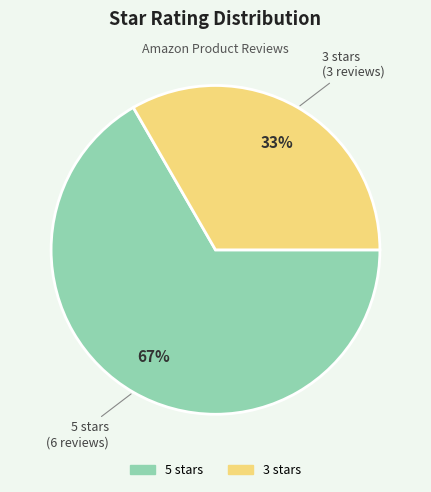

Is there a majority slice in this chart?

Yes